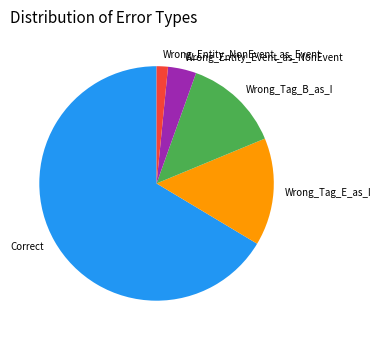

Approximately how many times larger is the value at Wrong_Tag_E_as_I compared to Wrong_Entity_NonEvent_as_Event?

9.5